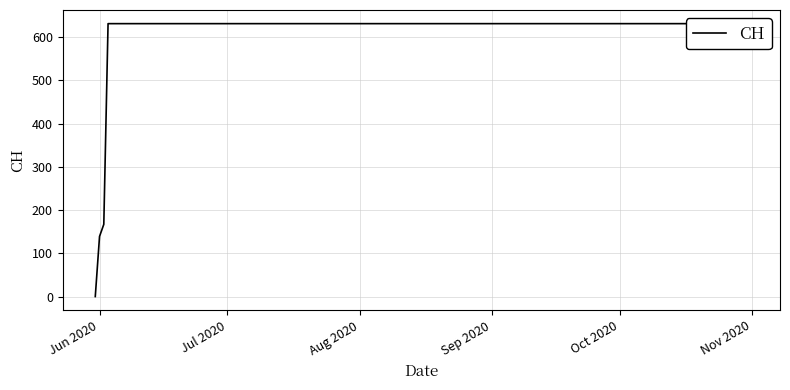

What is the value of the 16th point from the left?

631